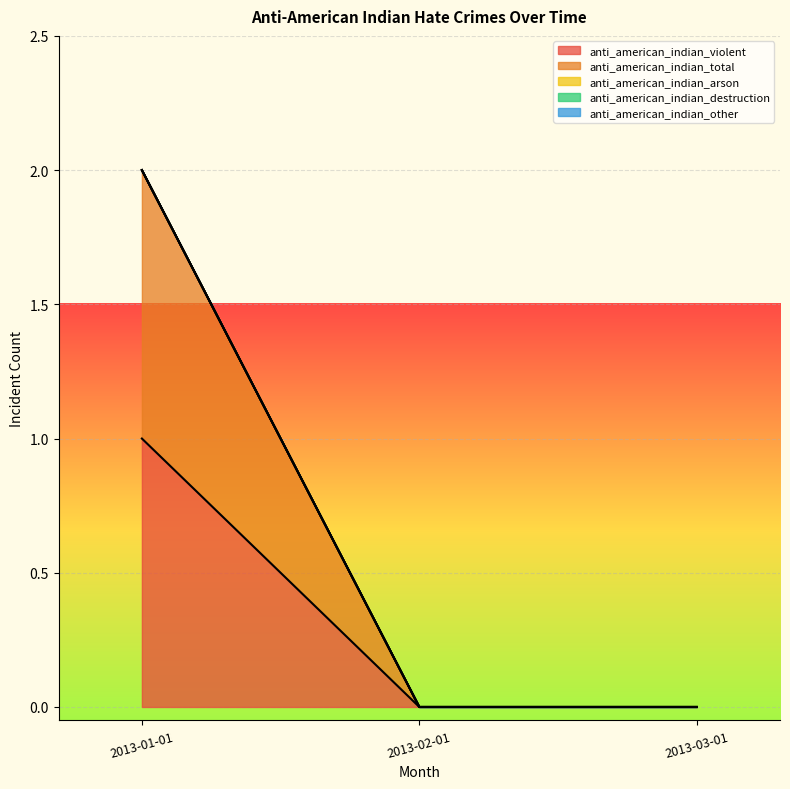

Reading left to right, extract all data points from this chart.

anti_american_indian_violent: 1	0	0
anti_american_indian_total: 1	0	0
anti_american_indian_arson: 0	0	0
anti_american_indian_destruction: 0	0	0
anti_american_indian_other: 0	0	0